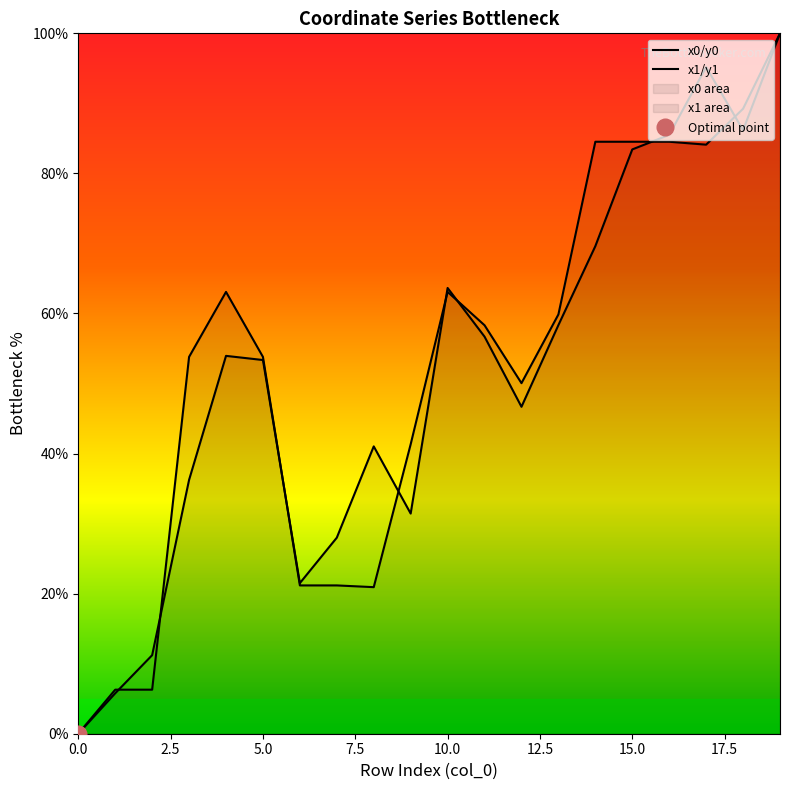

At how many categories does at least one series exceed 63?

8